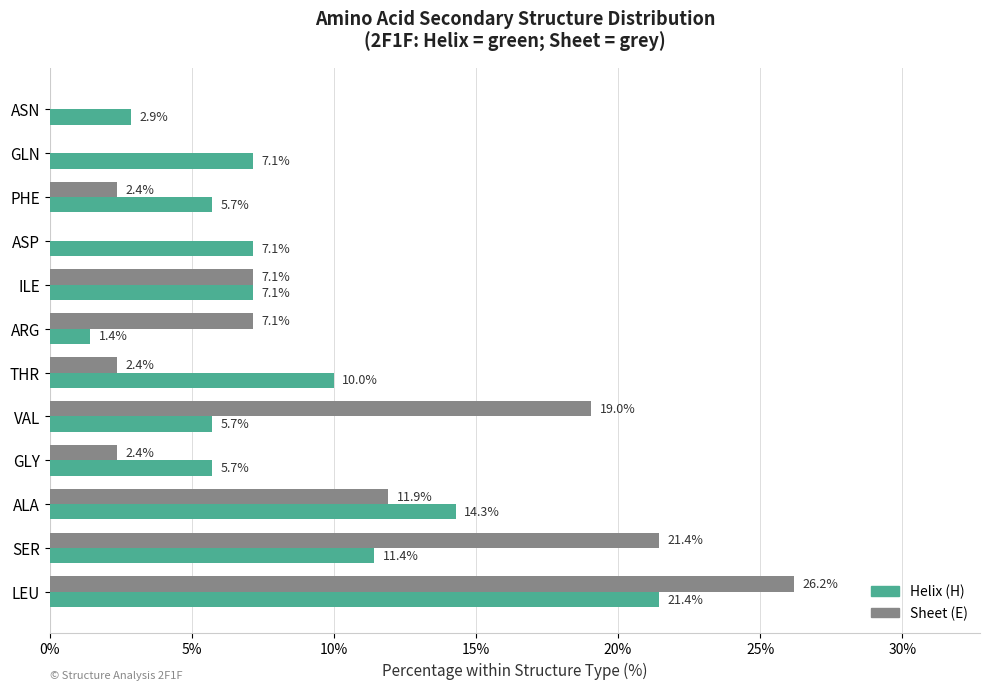

What is the total value across all series at THR?

12.4